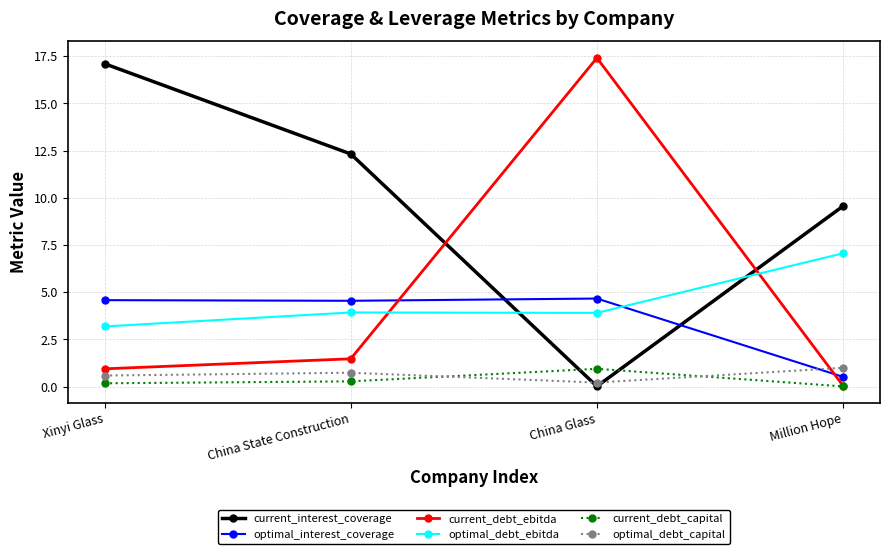

In optimal_debt_capital, how many points are lower than both neighbors (excluding endpoints)?

1